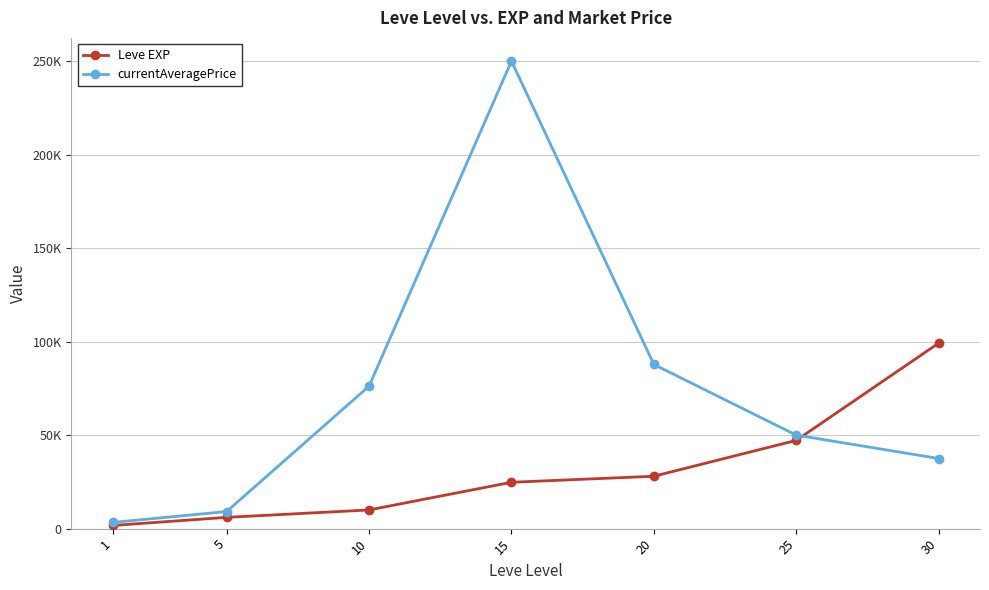

At which label is Leve EXP closest to 50455?

25